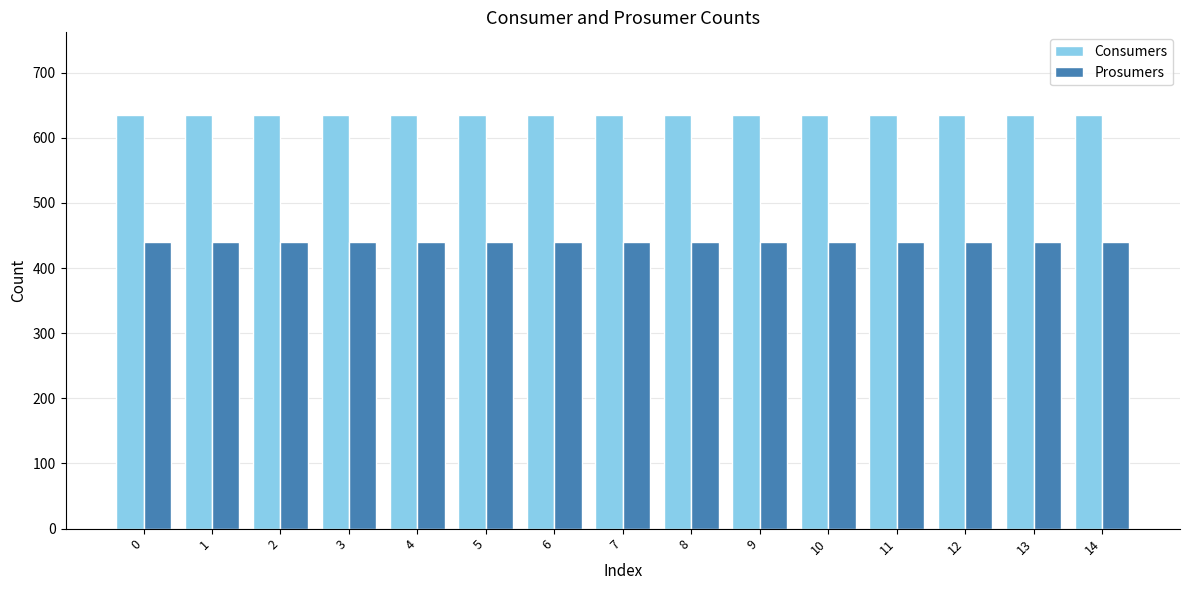

Reading left to right, what are all the values shown in this chart?

Consumers: 0=635	1=635	2=635	3=635	4=635	5=635	6=635	7=635	8=635	9=635	10=635	11=635	12=635	13=635	14=635
Prosumers: 0=440	1=440	2=440	3=440	4=440	5=440	6=440	7=440	8=440	9=440	10=440	11=440	12=440	13=440	14=440